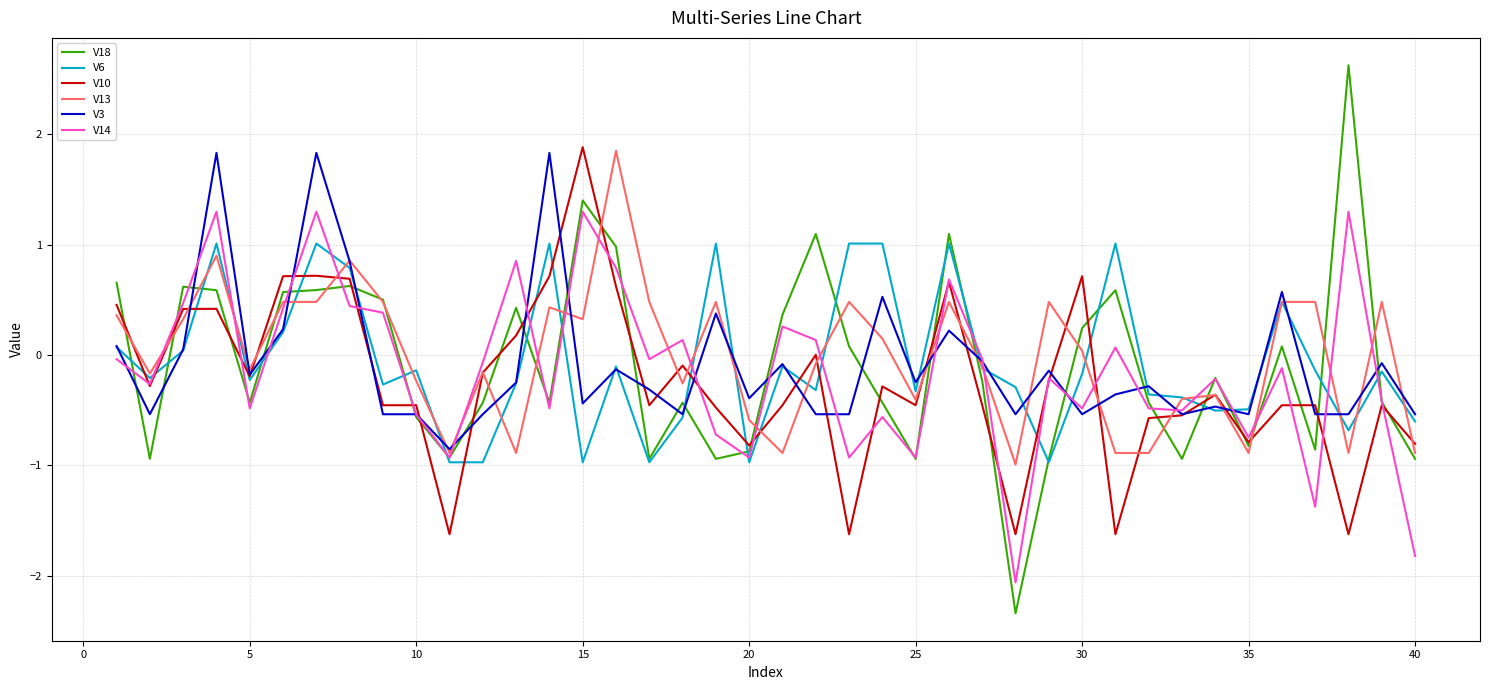

What is the maximum value shown in the chart?

2.6